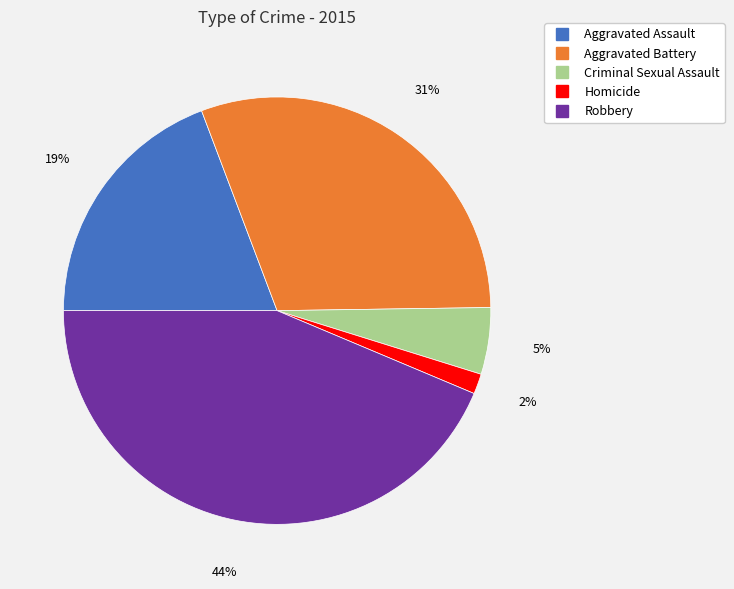

Rank the categories by value from highest to lowest.

Robbery, Aggravated Battery, Aggravated Assault, Criminal Sexual Assault, Homicide